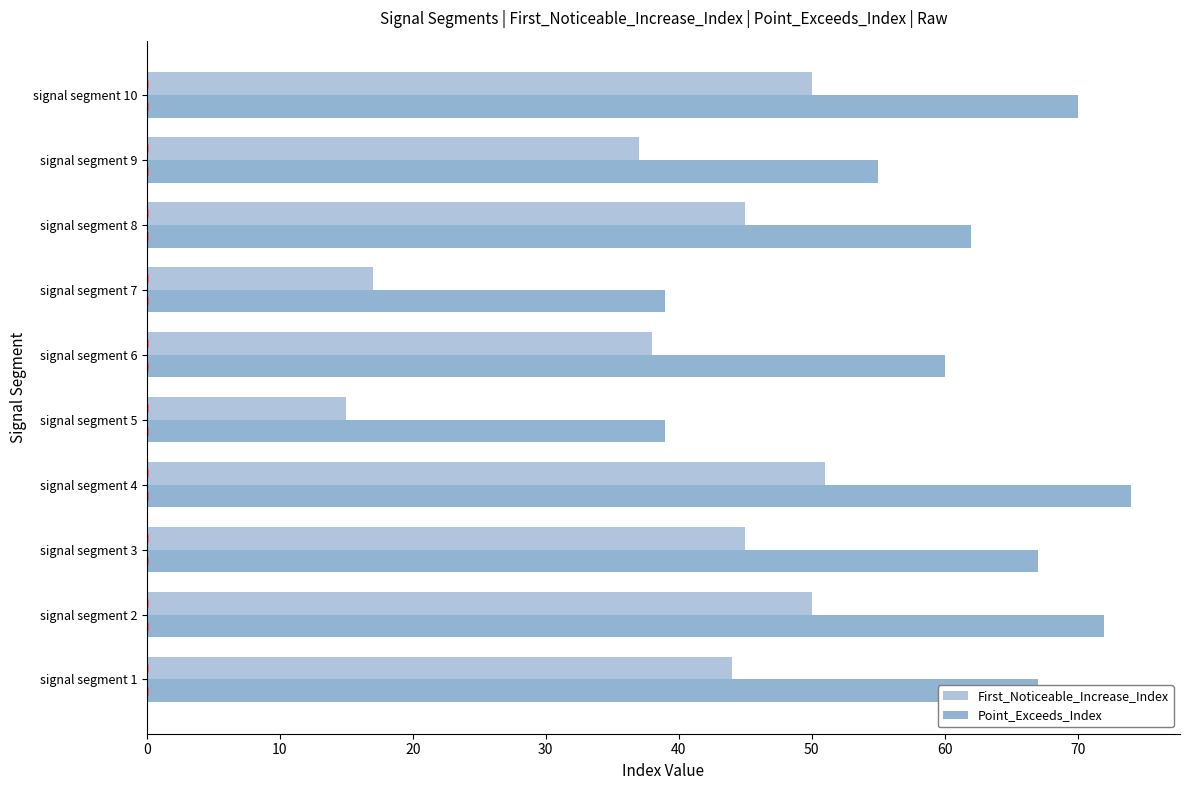

How many data points in Point_Exceeds_Index are above 67?

3